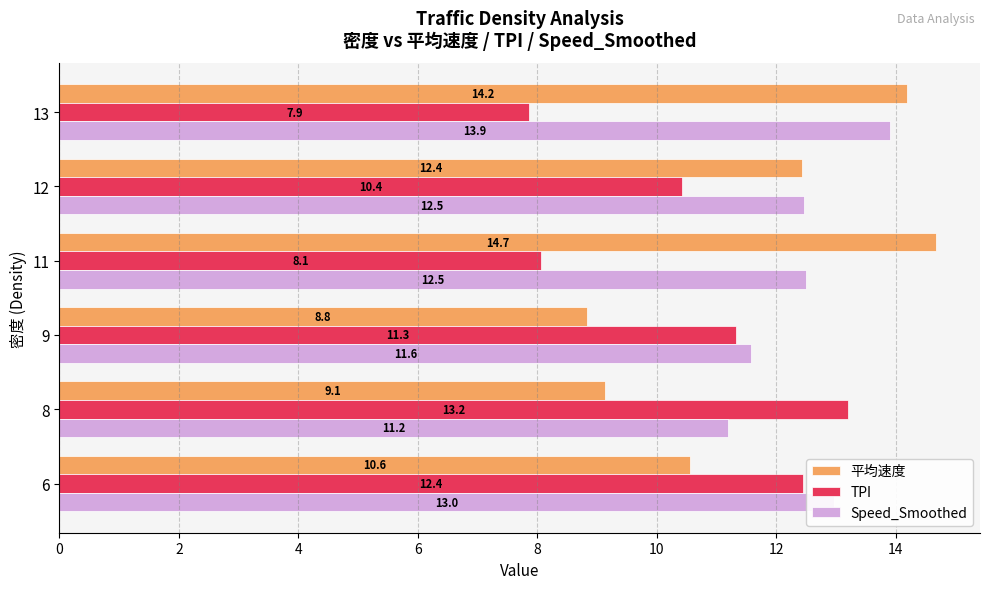

How many data points does each series have?

6